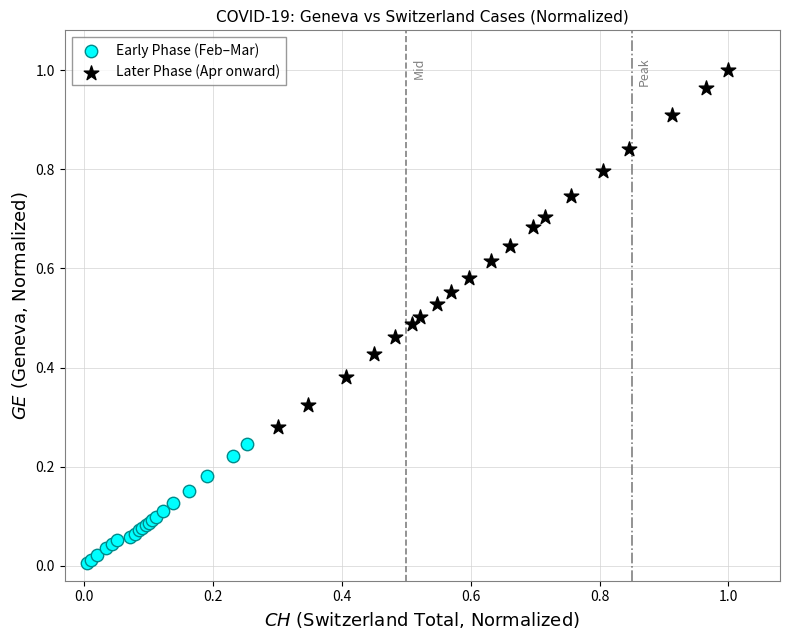

Which series has the widest spread of Y values?

Later Phase (Apr onward)